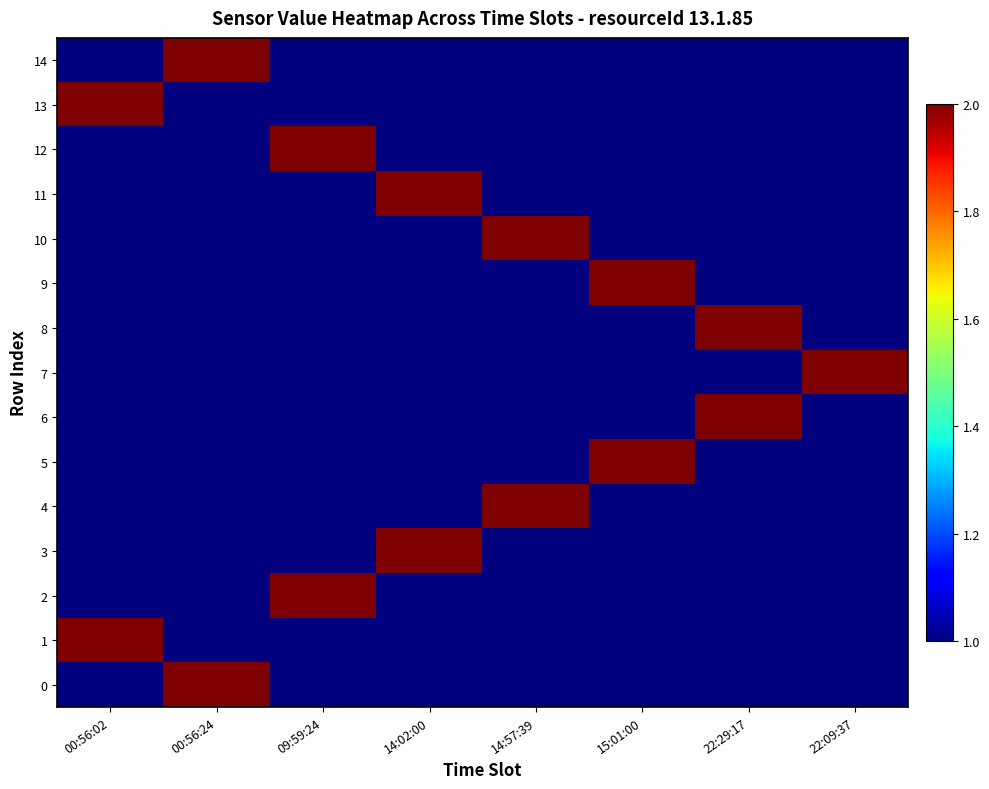

Reading left to right, list all the values displayed in this chart.

14: 00:56:02=1	00:56:24=2	09:59:24=1	14:02:00=1	14:57:39=1	15:01:00=1	22:29:17=1	22:09:37=1
13: 00:56:02=2	00:56:24=1	09:59:24=1	14:02:00=1	14:57:39=1	15:01:00=1	22:29:17=1	22:09:37=1
12: 00:56:02=1	00:56:24=1	09:59:24=2	14:02:00=1	14:57:39=1	15:01:00=1	22:29:17=1	22:09:37=1
11: 00:56:02=1	00:56:24=1	09:59:24=1	14:02:00=2	14:57:39=1	15:01:00=1	22:29:17=1	22:09:37=1
10: 00:56:02=1	00:56:24=1	09:59:24=1	14:02:00=1	14:57:39=2	15:01:00=1	22:29:17=1	22:09:37=1
9: 00:56:02=1	00:56:24=1	09:59:24=1	14:02:00=1	14:57:39=1	15:01:00=2	22:29:17=1	22:09:37=1
8: 00:56:02=1	00:56:24=1	09:59:24=1	14:02:00=1	14:57:39=1	15:01:00=1	22:29:17=2	22:09:37=1
7: 00:56:02=1	00:56:24=1	09:59:24=1	14:02:00=1	14:57:39=1	15:01:00=1	22:29:17=1	22:09:37=2
6: 00:56:02=1	00:56:24=1	09:59:24=1	14:02:00=1	14:57:39=1	15:01:00=1	22:29:17=2	22:09:37=1
5: 00:56:02=1	00:56:24=1	09:59:24=1	14:02:00=1	14:57:39=1	15:01:00=2	22:29:17=1	22:09:37=1
4: 00:56:02=1	00:56:24=1	09:59:24=1	14:02:00=1	14:57:39=2	15:01:00=1	22:29:17=1	22:09:37=1
3: 00:56:02=1	00:56:24=1	09:59:24=1	14:02:00=2	14:57:39=1	15:01:00=1	22:29:17=1	22:09:37=1
2: 00:56:02=1	00:56:24=1	09:59:24=2	14:02:00=1	14:57:39=1	15:01:00=1	22:29:17=1	22:09:37=1
1: 00:56:02=2	00:56:24=1	09:59:24=1	14:02:00=1	14:57:39=1	15:01:00=1	22:29:17=1	22:09:37=1
0: 00:56:02=1	00:56:24=2	09:59:24=1	14:02:00=1	14:57:39=1	15:01:00=1	22:29:17=1	22:09:37=1